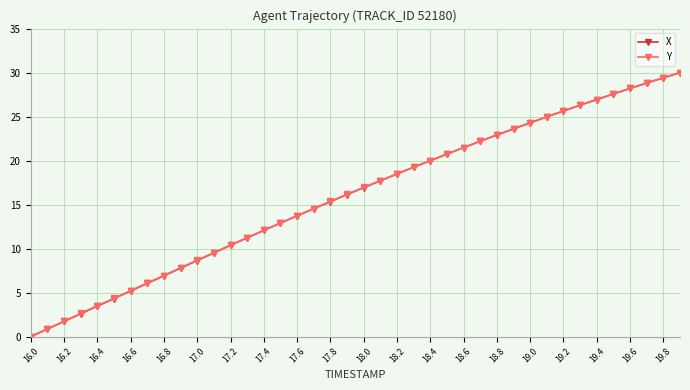

What is the difference between the maximum and minimum values in the Y series?

30.0